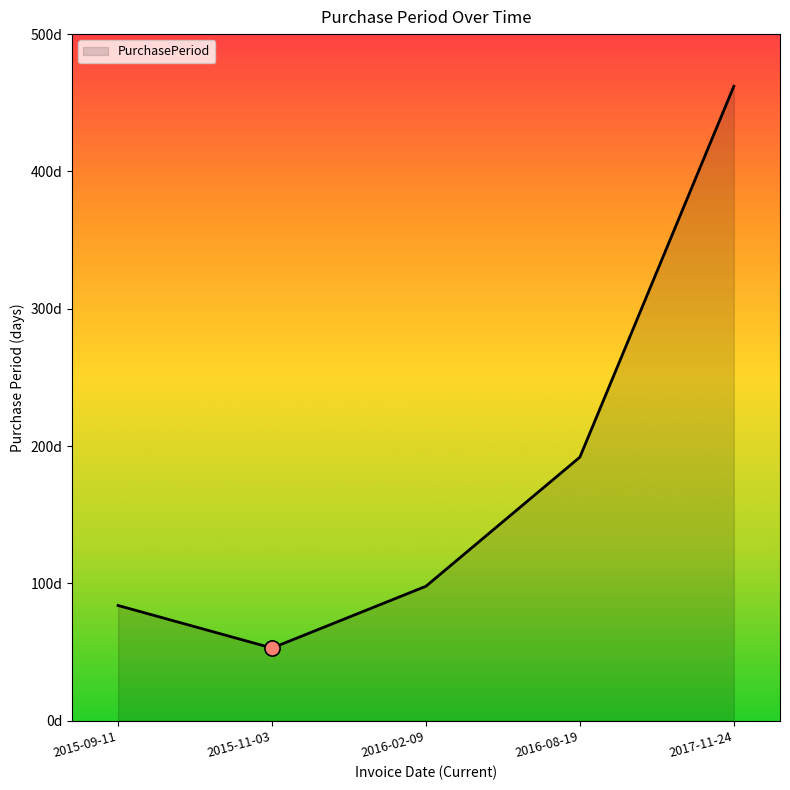

Which has a higher value, 2015-11-03 or 2016-08-19?

2016-08-19